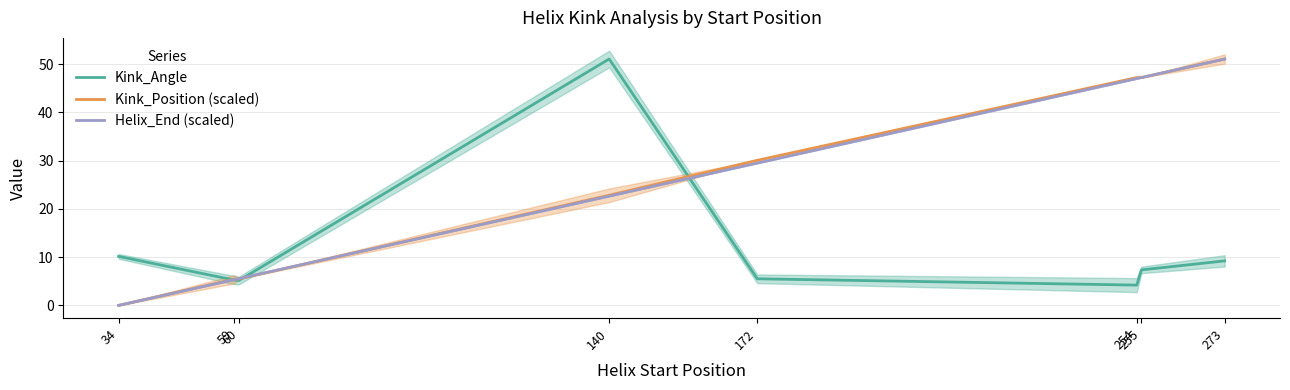

True or false: Helix_End (scaled) and Kink_Angle cross at least once.

True